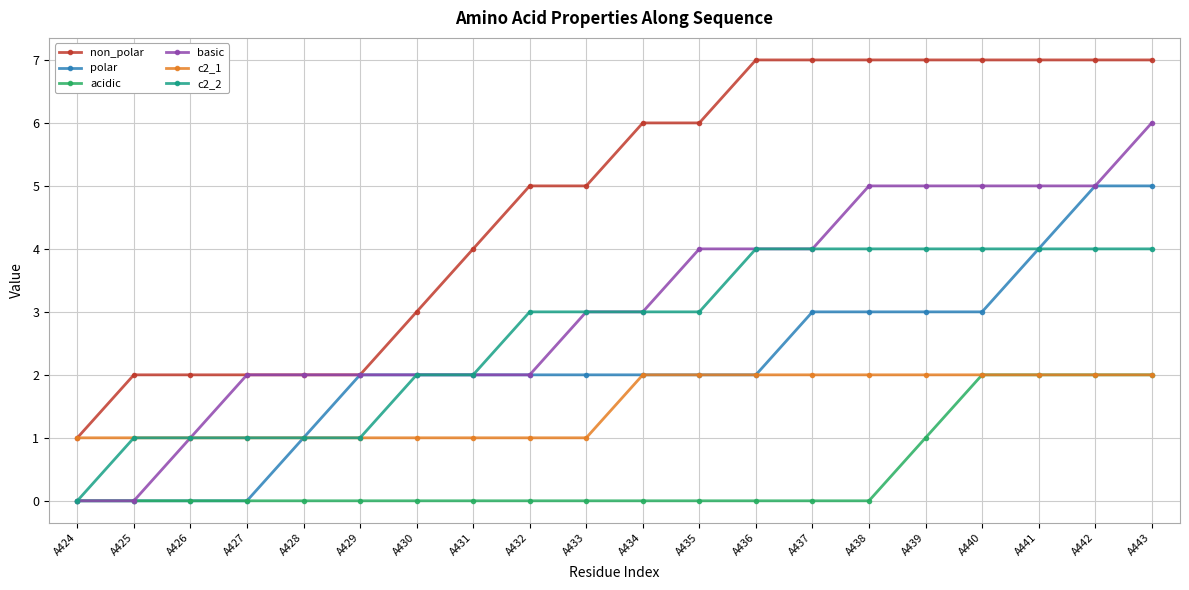

What is the value of the c2_2 point at the 5th from the left?

1